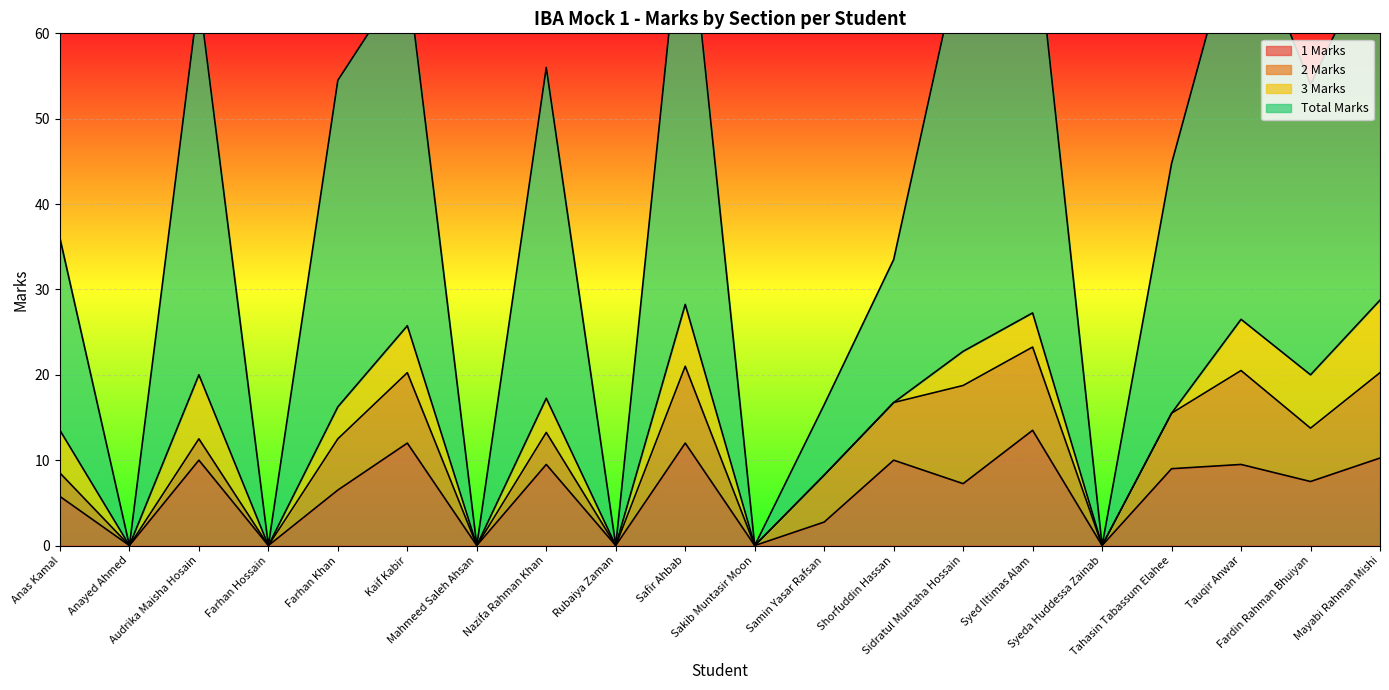

The Total Marks series shows 104.1 at Tauqir Anwar. True or false?

False